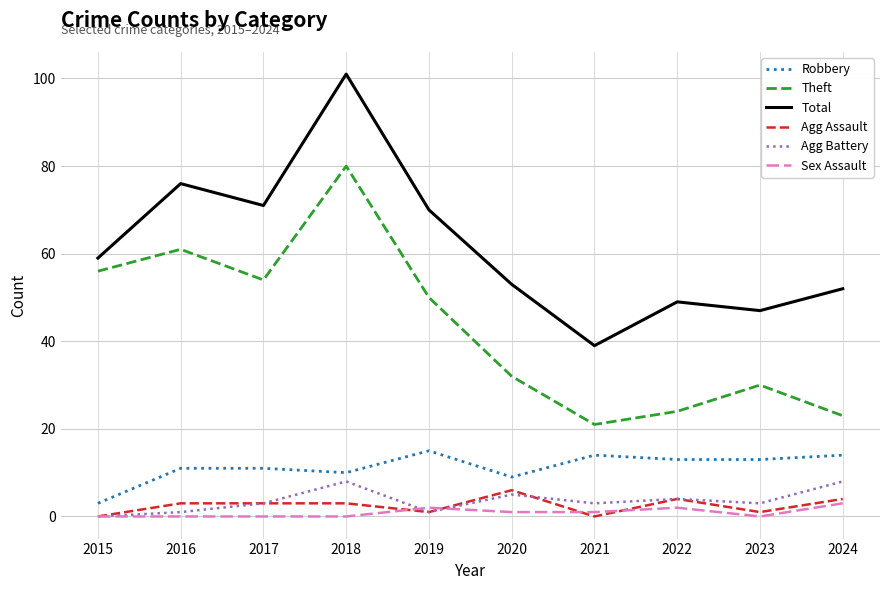

What is the greatest value displayed?

101